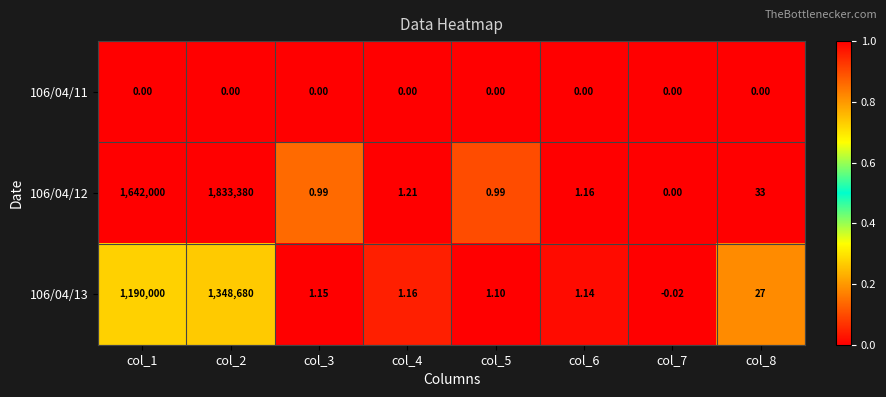

At which category is the sum across all series the highest?

col_2